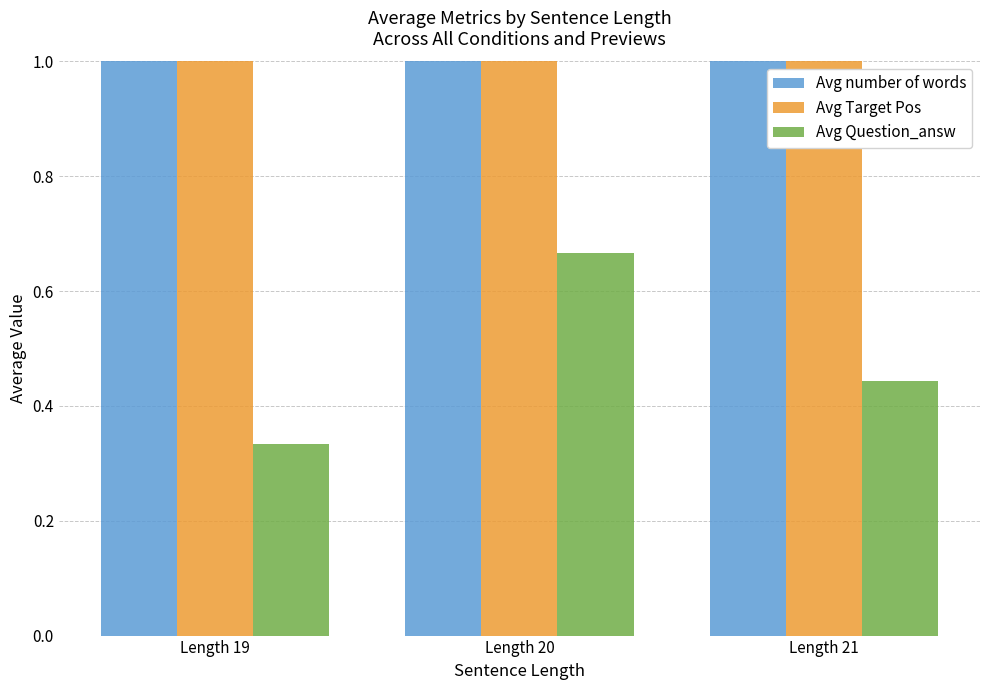

Are the bars grouped side by side (vs. stacked)?

Yes